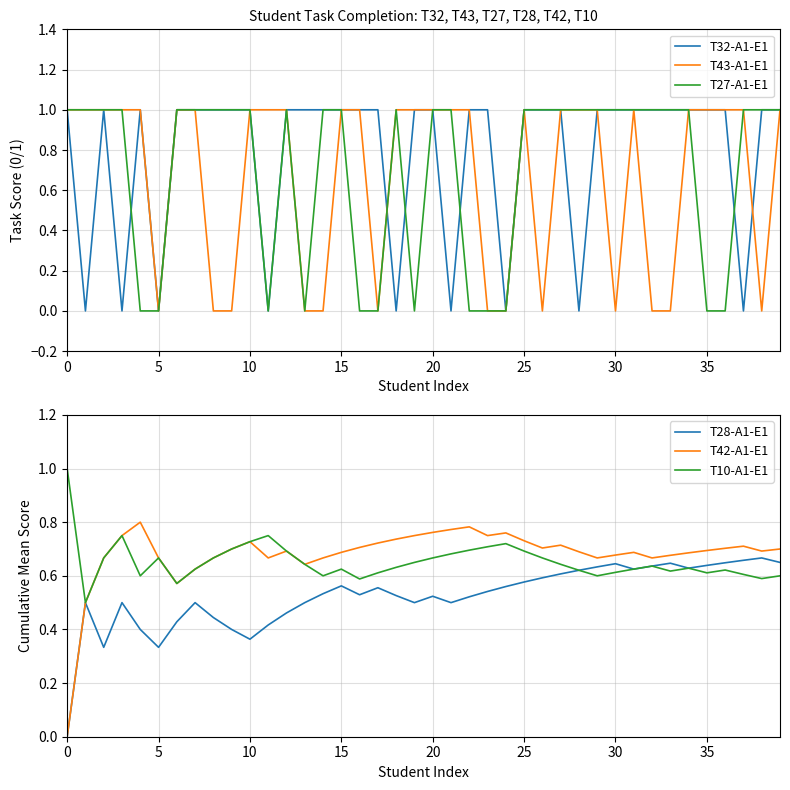

True or false: T28-A1-E1 has a value of 0.6 at 32.

True